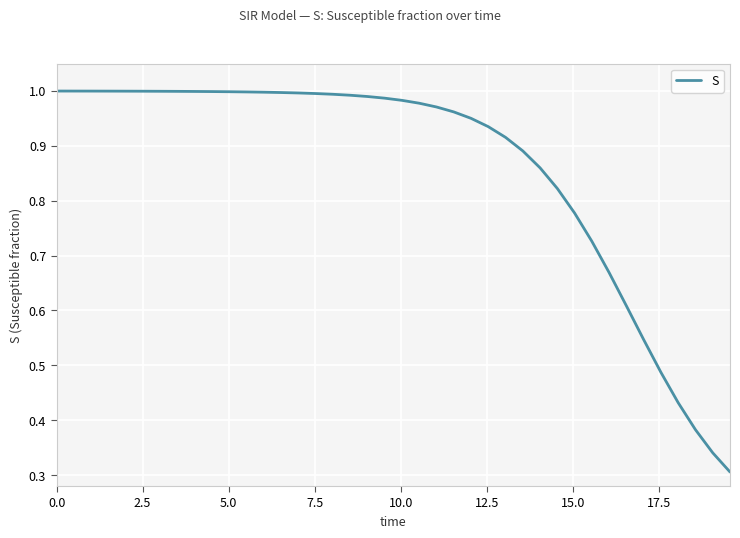

Does the chart have visible grid lines?

Yes